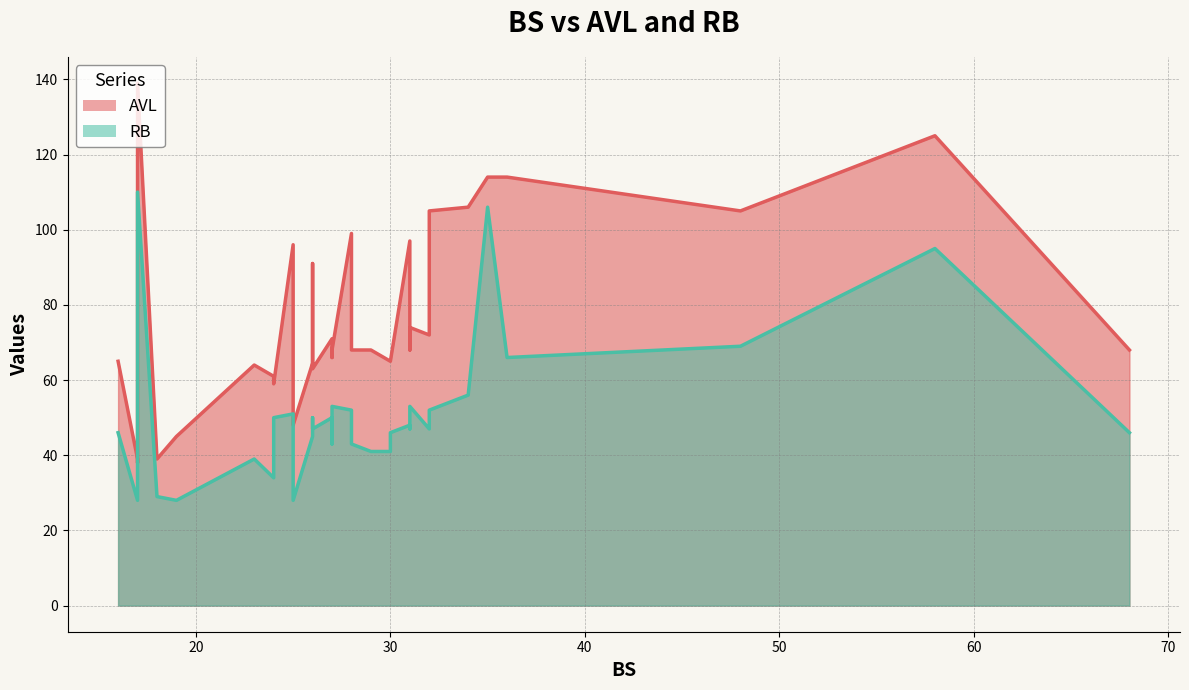

Which series has the largest range (max minus min)?

AVL_line